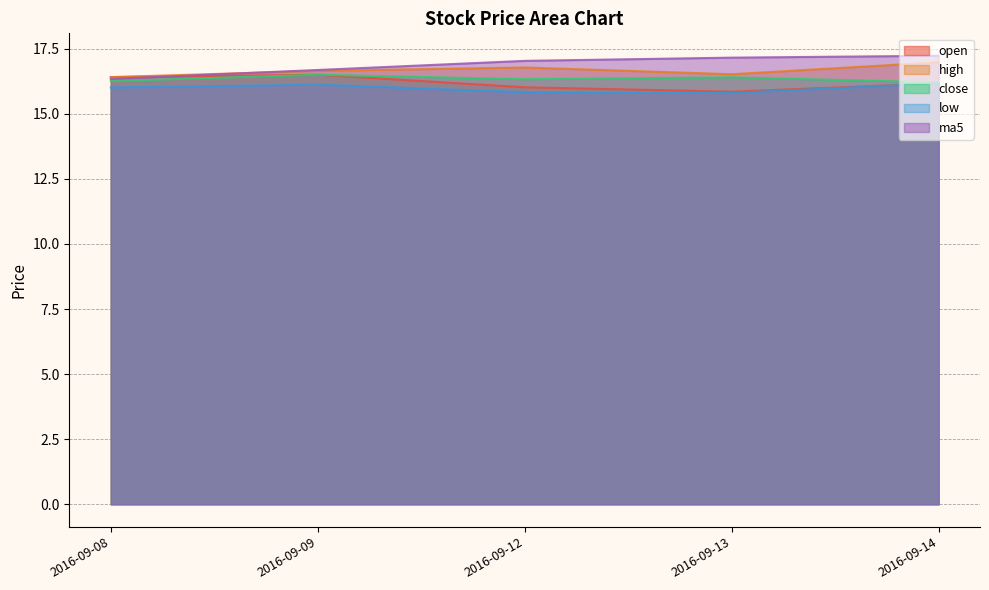

What is the difference between the second highest and minimum values in the high series?

0.4